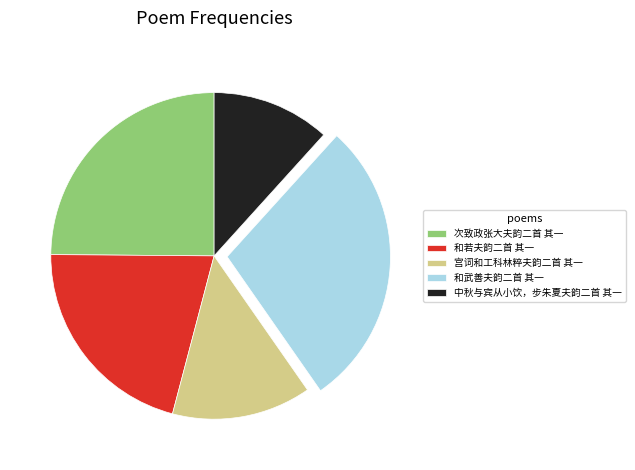

How many segments does this pie chart have?

5